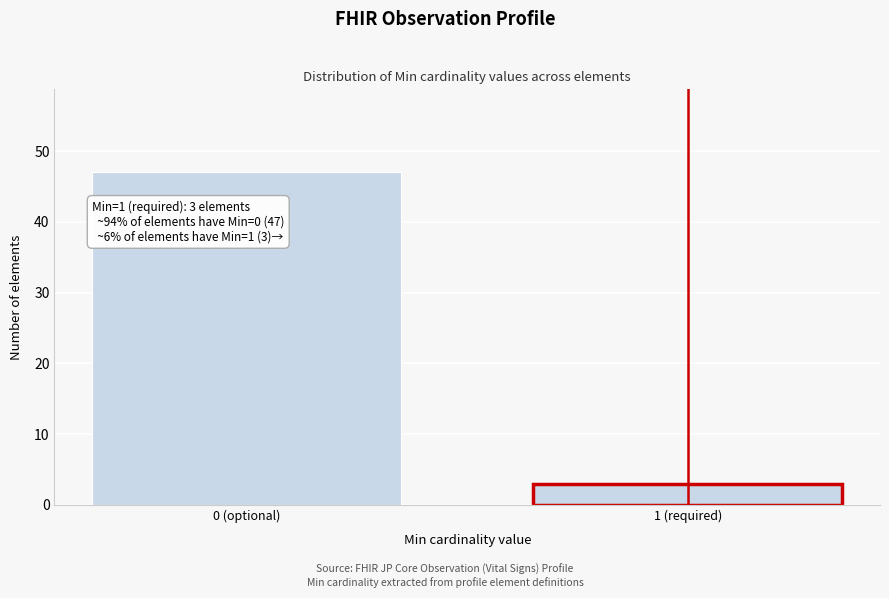

Reading left to right, extract all data points from this chart.

0 (optional)=47	1 (required)=3